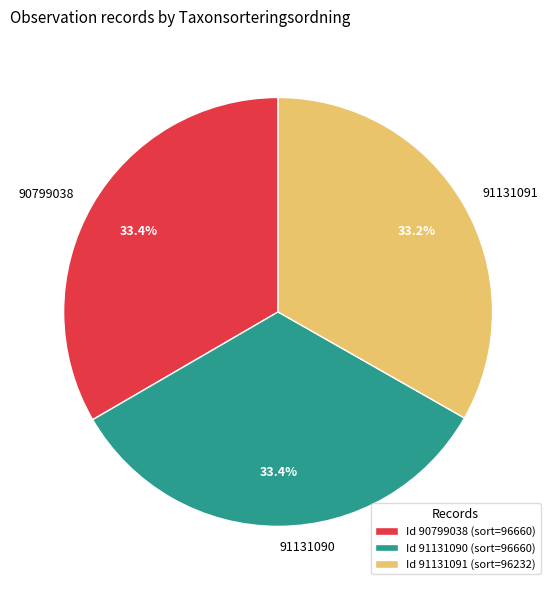

To the nearest percent, what portion does 91131090 represent?

33%